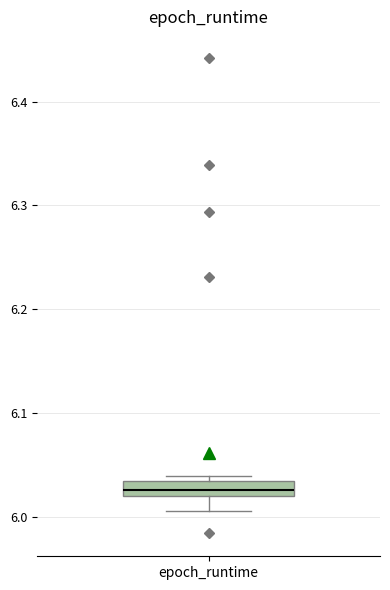

Where is the upper edge of the box for epoch_runtime on the y-axis? The values are not printed on the chart, so give them approximately, as read against the axis.

6.03